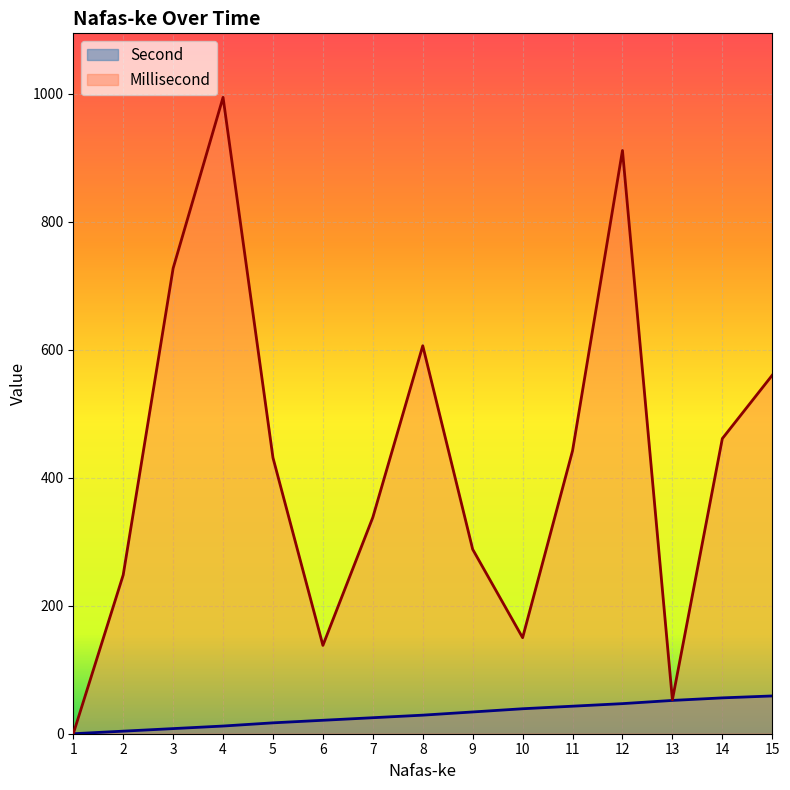

Between 4 and 8, which is larger?

8